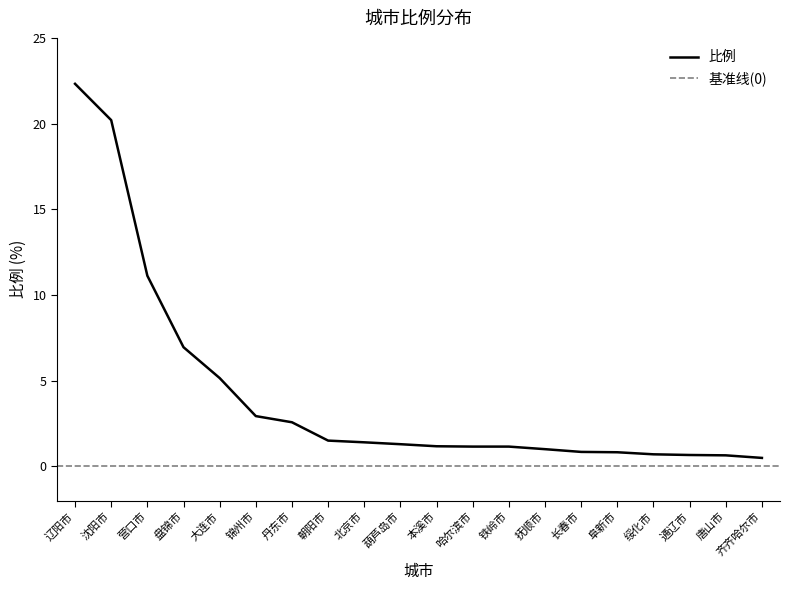

Where does the data first go above 1?

辽阳市